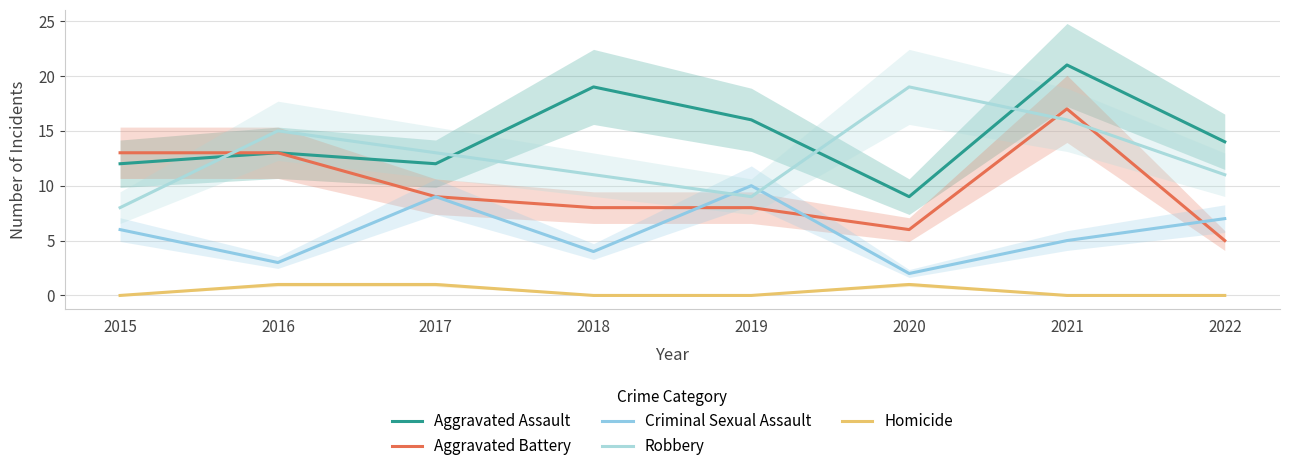

Rank the categories by Aggravated Battery value from highest to lowest.

2021, 2015, 2016, 2017, 2018, 2019, 2020, 2022